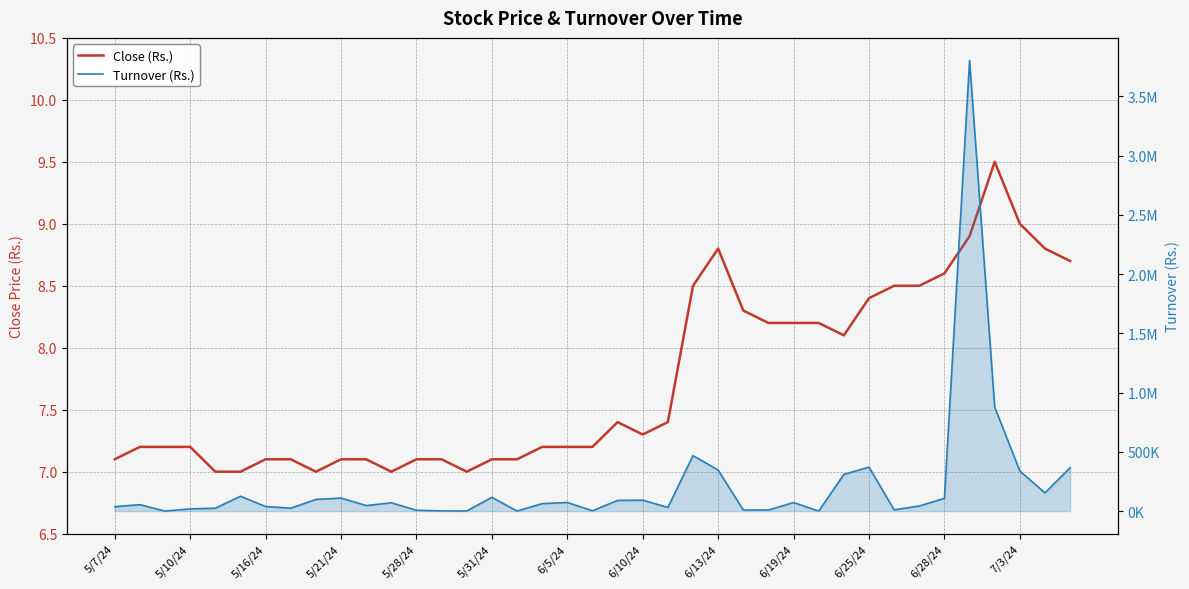

What is the sum of the Turnover (Rs.) values at 24 and 31?

357127.9